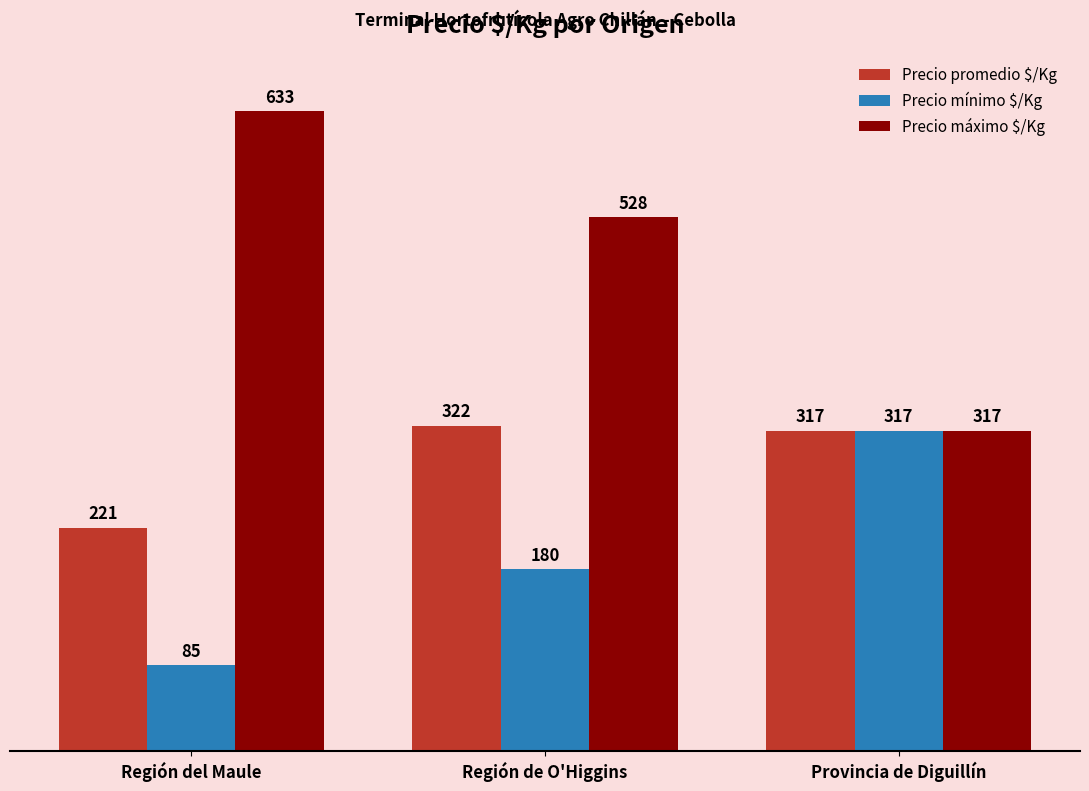

How many Precio mínimo $/Kg values are between 85 and 317?

3